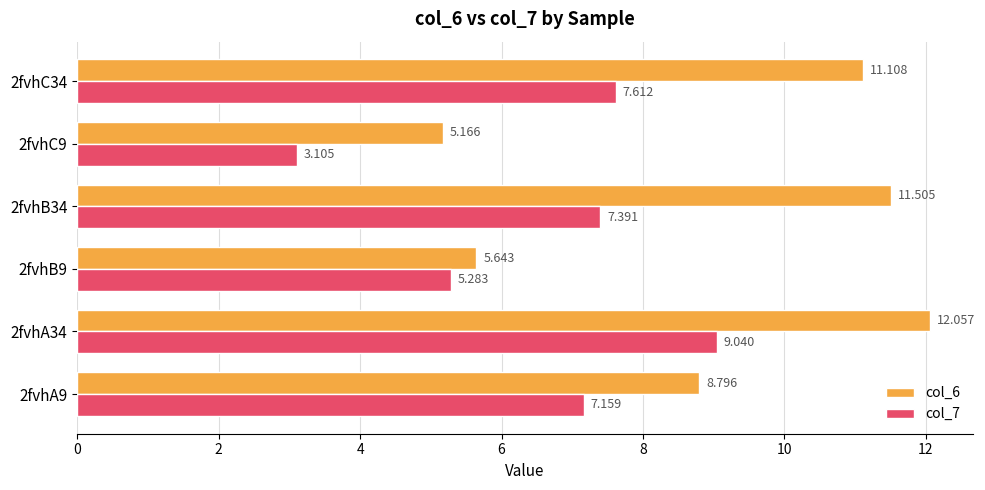

Is the value of col_6 at 2fvhC9 greater than the value of col_7 at 2fvhB34?

No